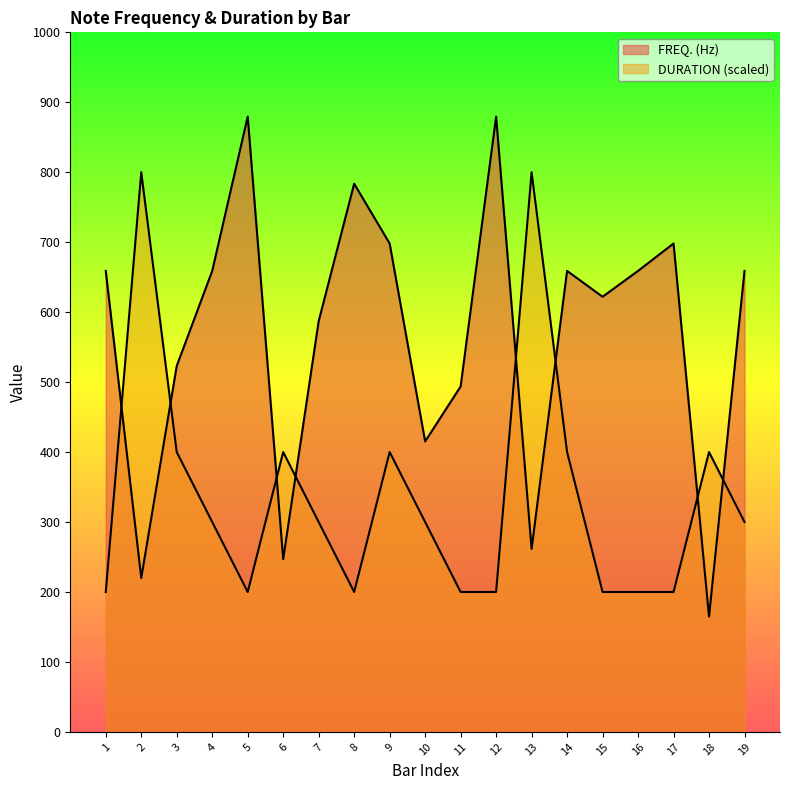

What is the difference between the FREQ. (Hz) values at 4 and 18?

494.1